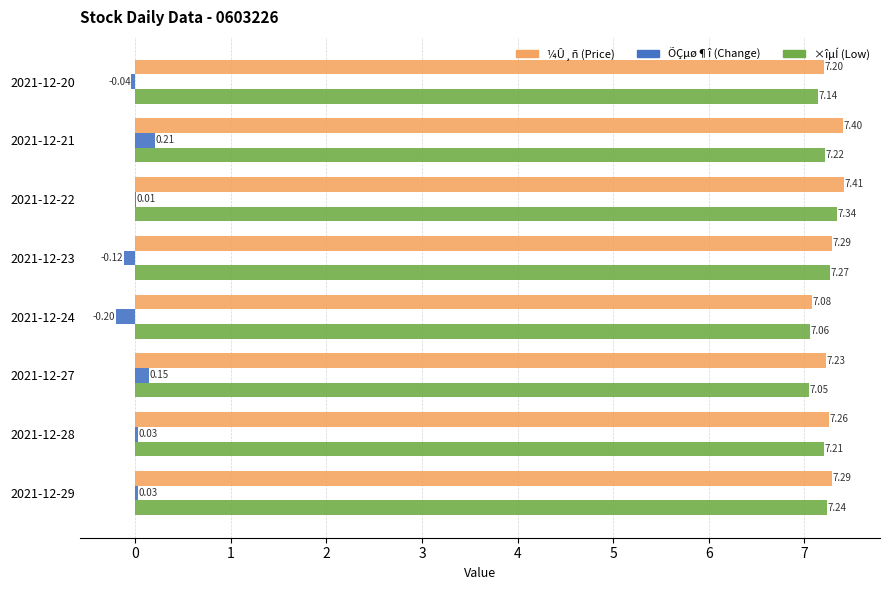

Which series has the largest total across all categories?

¼Û¸ñ (Price)